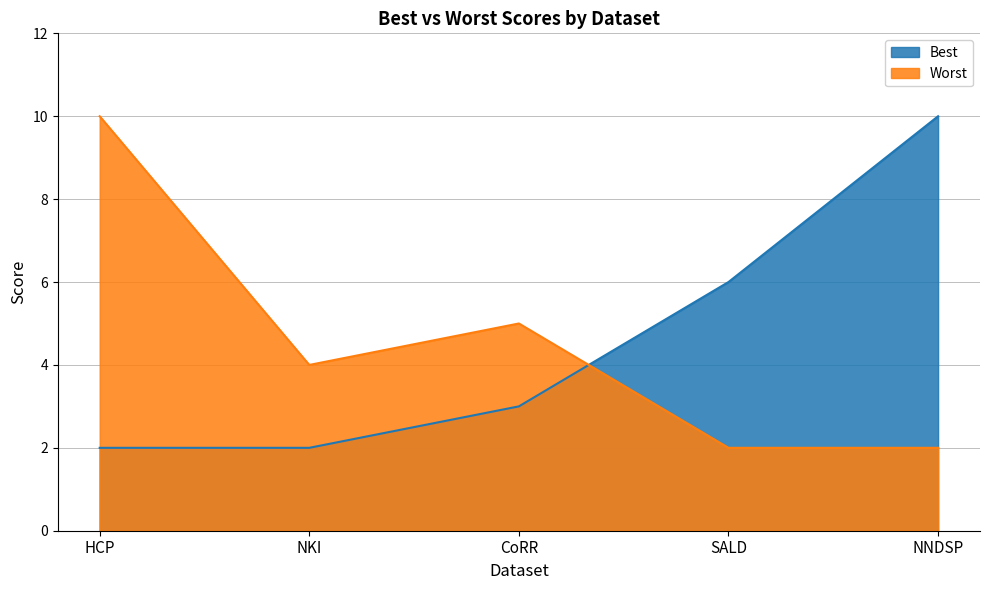

At which category is the sum across all series the highest?

HCP